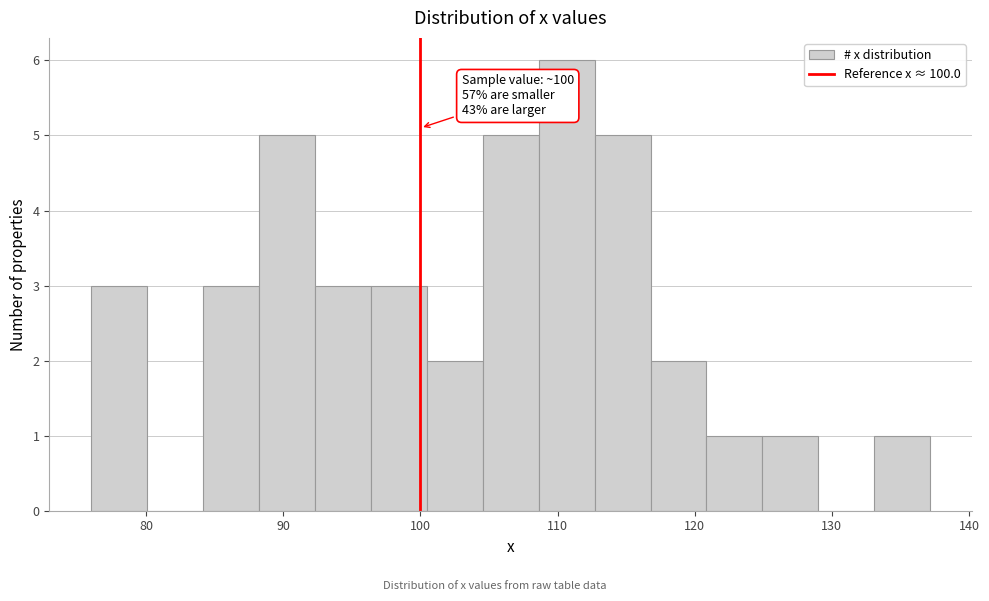

Over which range of the x-axis is the bar tallest?

109 to 113